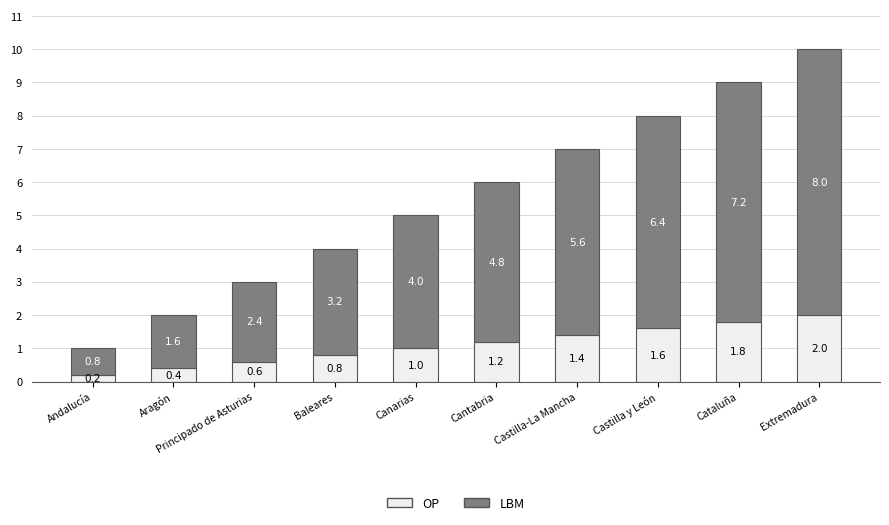

How many OP values are between 0 and 1?

5